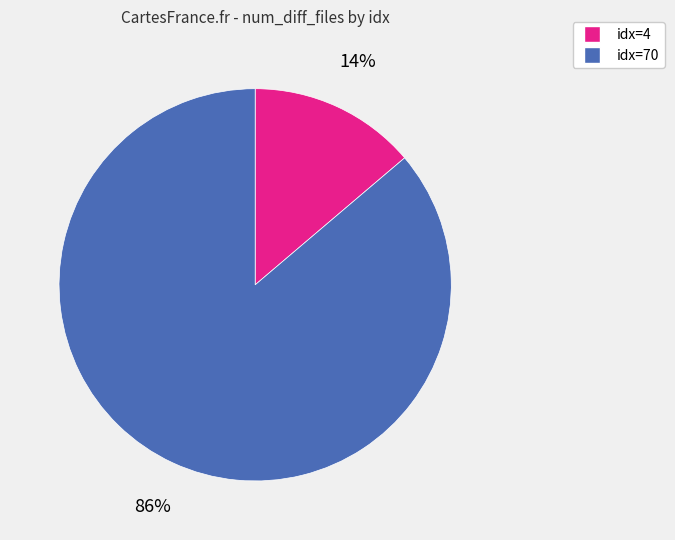

To the nearest percent, what is the difference between the largest and smallest slice percentages?

72%